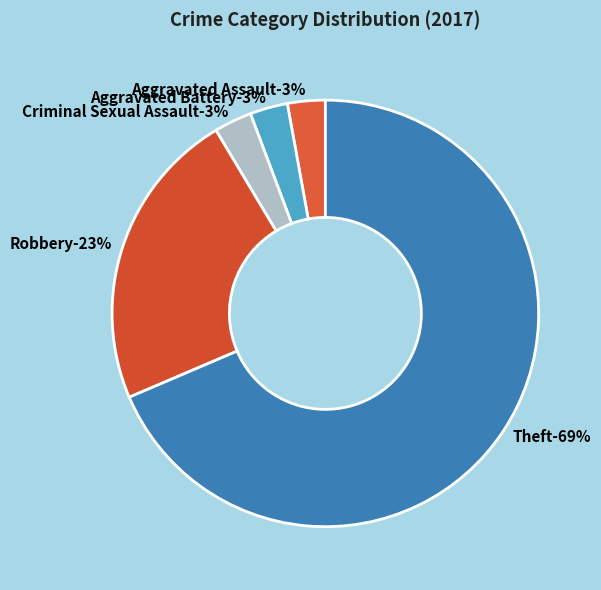

What percentage is the Aggravated Assault slice, to the nearest percent?

3%